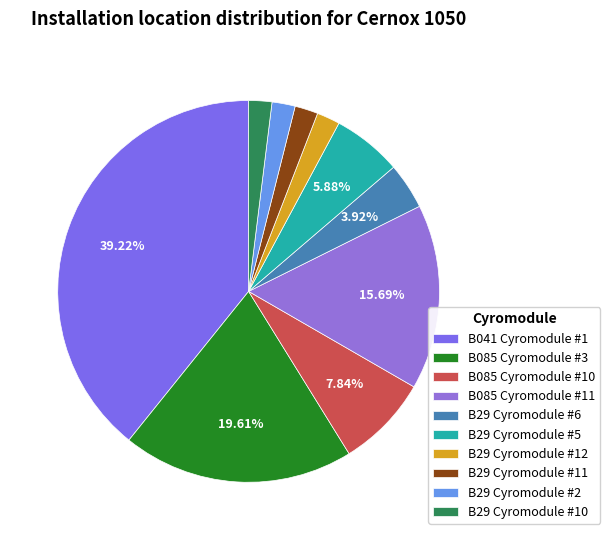

Between B041 Cyromodule #1 and B29 Cyromodule #12, which is larger?

B041 Cyromodule #1